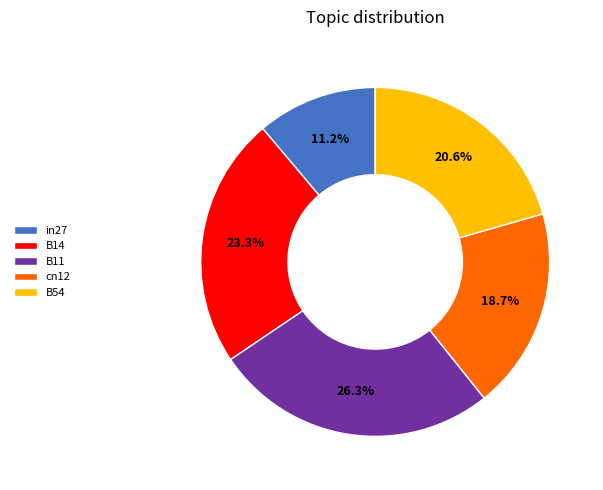

To the nearest percent, what percentage of the pie is in27?

11%